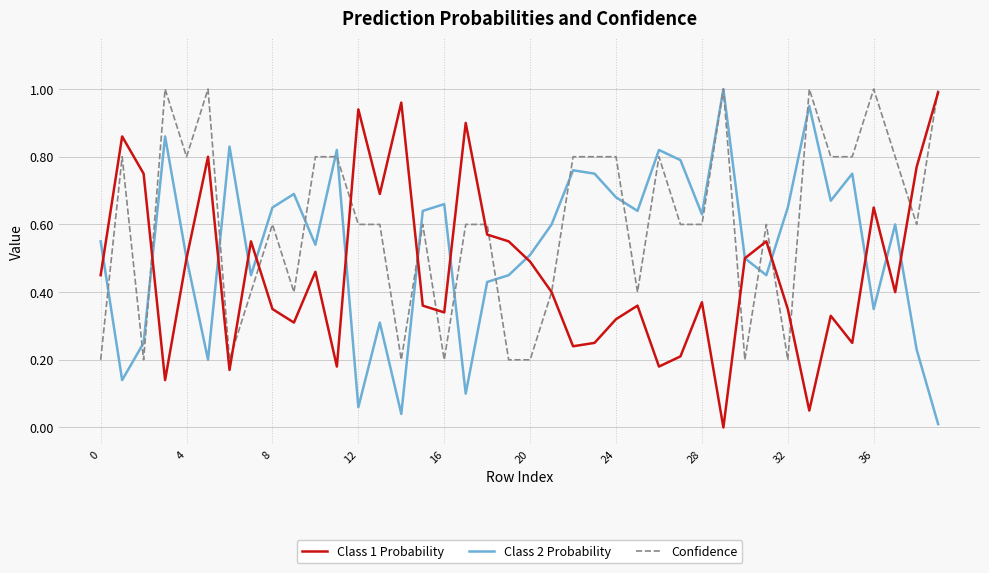

List the series in order of their overall mean, lowest first.

Class 1 Probability, Class 2 Probability, Confidence